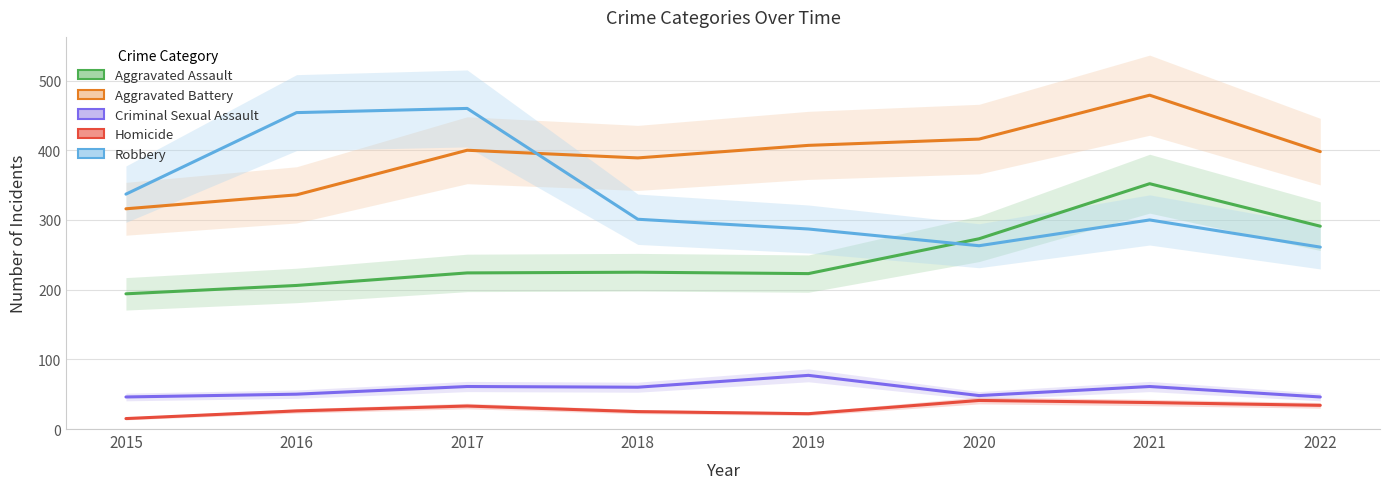

In Robbery, how many points are higher than both neighbors (excluding endpoints)?

2